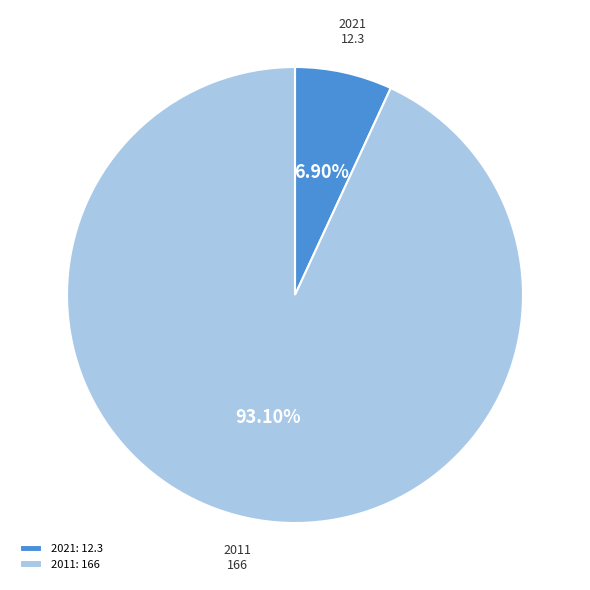

To the nearest percent, what is the average slice percentage?

50%